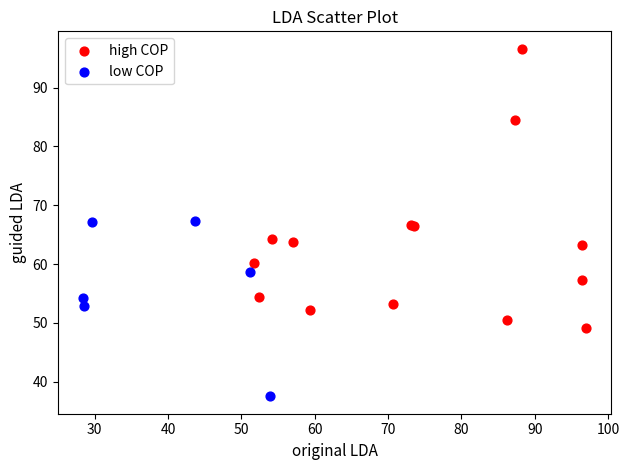

Which series contains the lowest Y value?

low COP